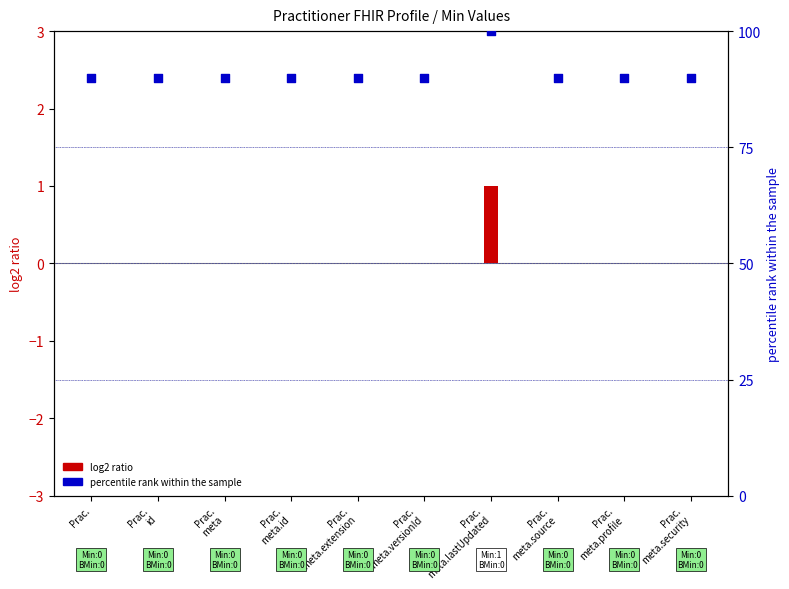

Which series contains the highest Y value?

percentile rank within the sample